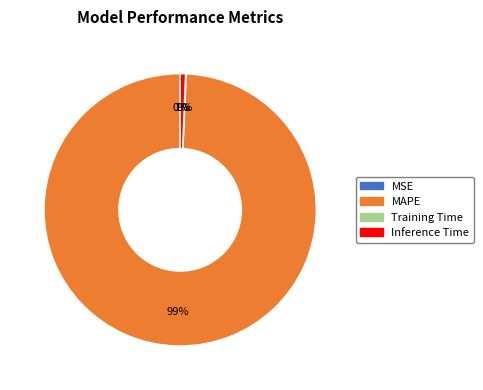

Which category has the biggest portion of the pie?

MAPE